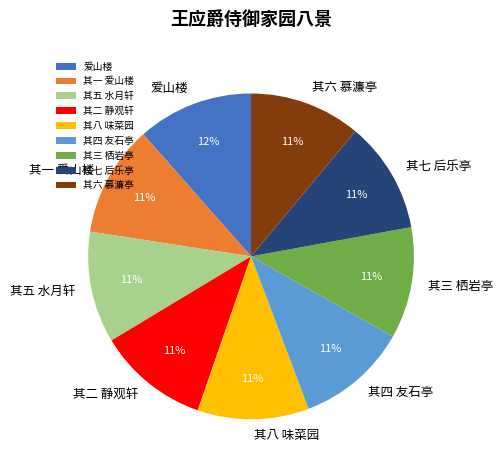

Do 其六 慕濂亭 and 其五 水月轩 together represent more than half of the pie?

No